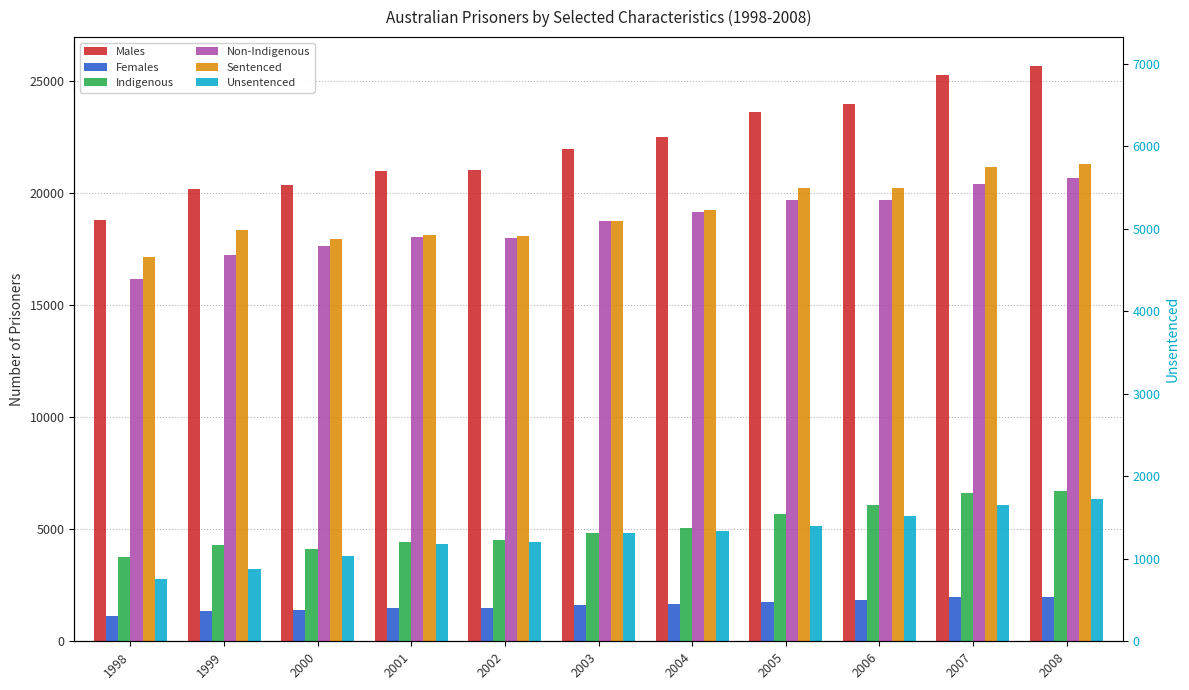

At 2003, list the series in order from smallest to largest.

Females, Unsentenced, Indigenous, Non-Indigenous, Sentenced, Males